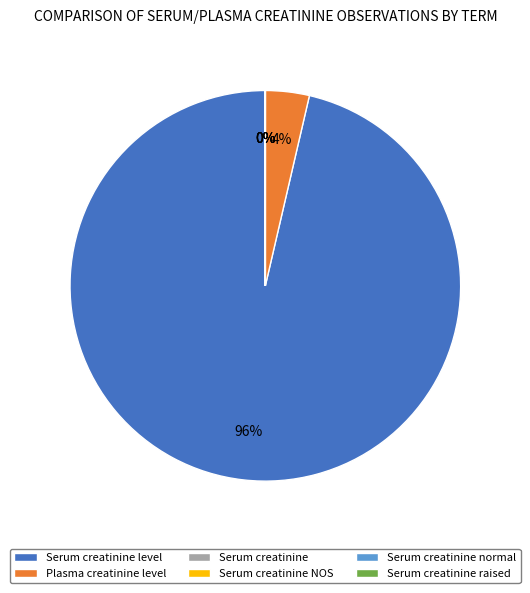

To the nearest percent, what is the difference between the largest and smallest slice percentages?

96%